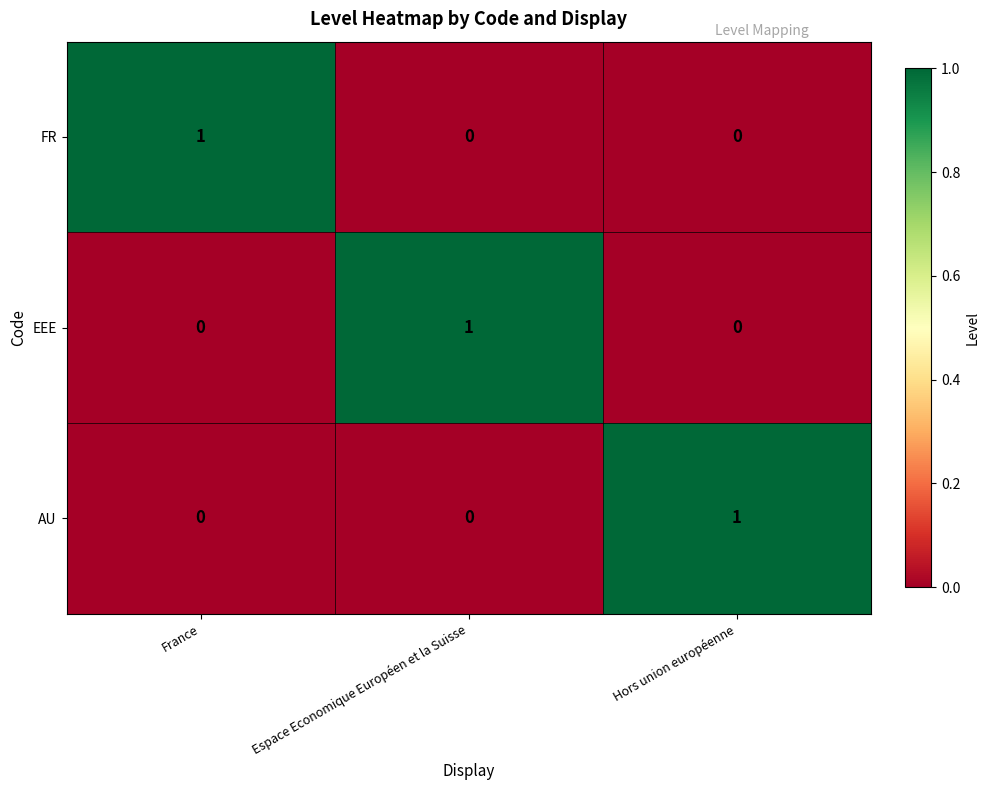

Which category has the highest value in the FR series?

France